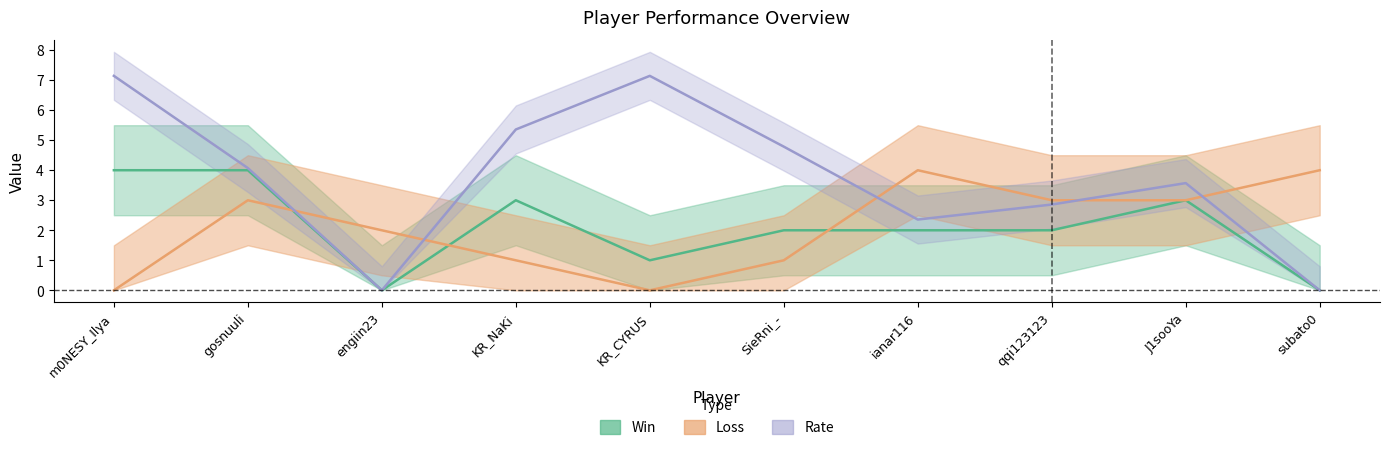

What position from the right is SieRni_-?

5